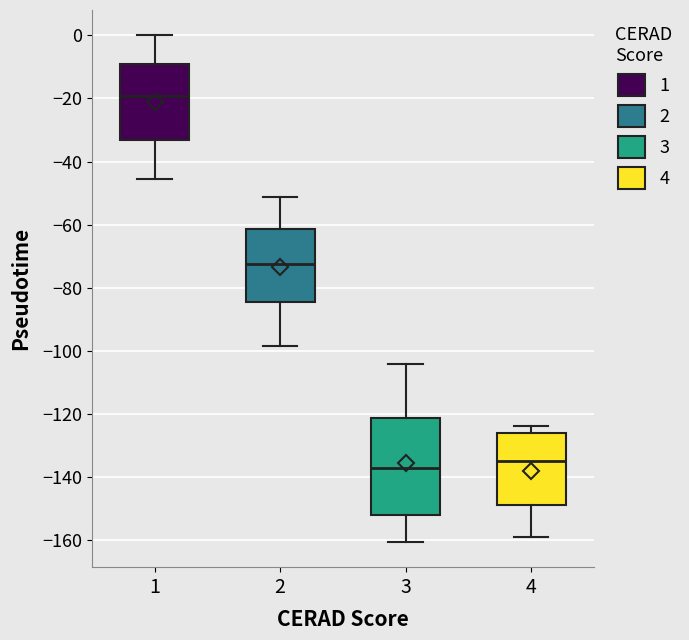

Reading left to right, read every box against the y-axis: the position of its median line, the range the box covers, and the ends of its whiskers. The values are not printed on the chart, so give them approximately, as read against the axis.

1: median -20, box -34 to -8, whiskers -46 to 0
2: median -72, box -84 to -62, whiskers -98 to -52
3: median -138, box -152 to -122, whiskers -160 to -104
4: median -134, box -148 to -126, whiskers -160 to -124